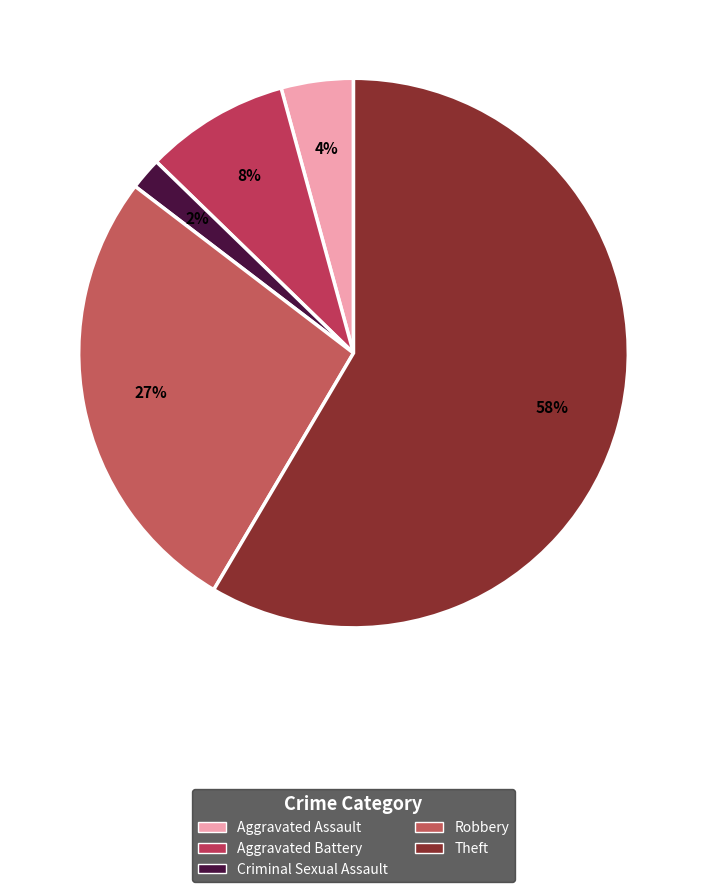

Which slice is the largest?

Theft